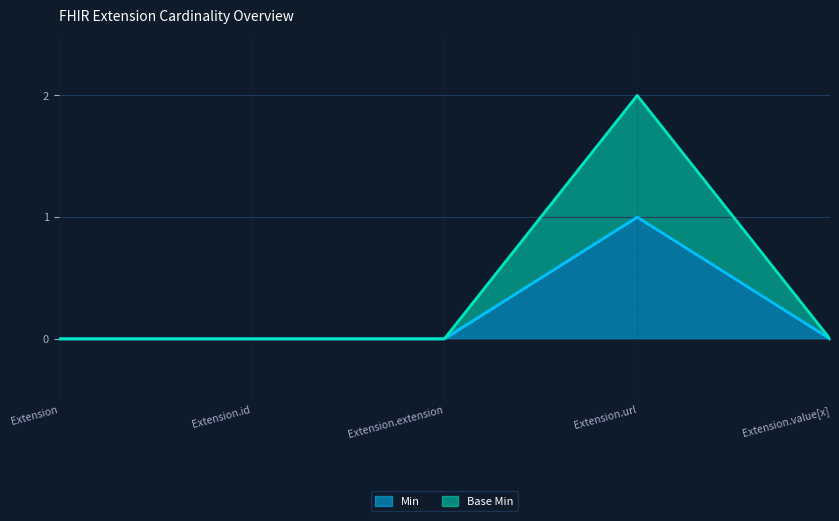

Rank the series by their average value, from lowest to highest.

Min, Base Min